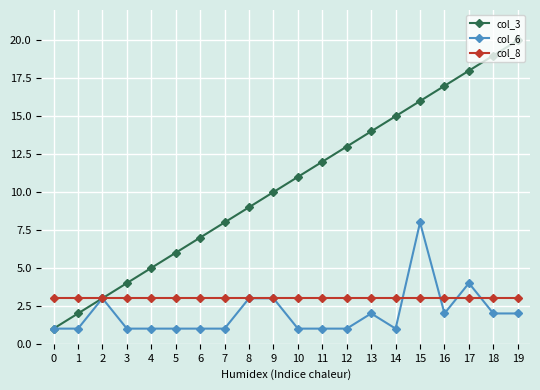

List the series in order of their peak value, lowest first.

col_8, col_6, col_3